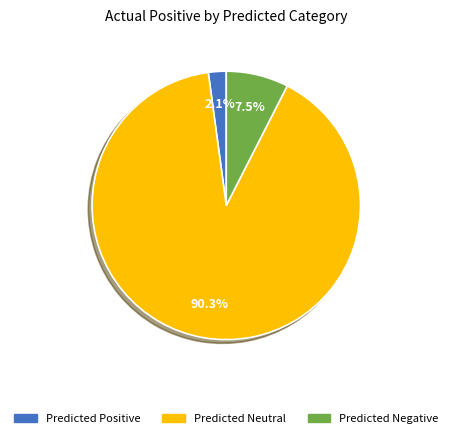

Count the number of slices in the pie.

3